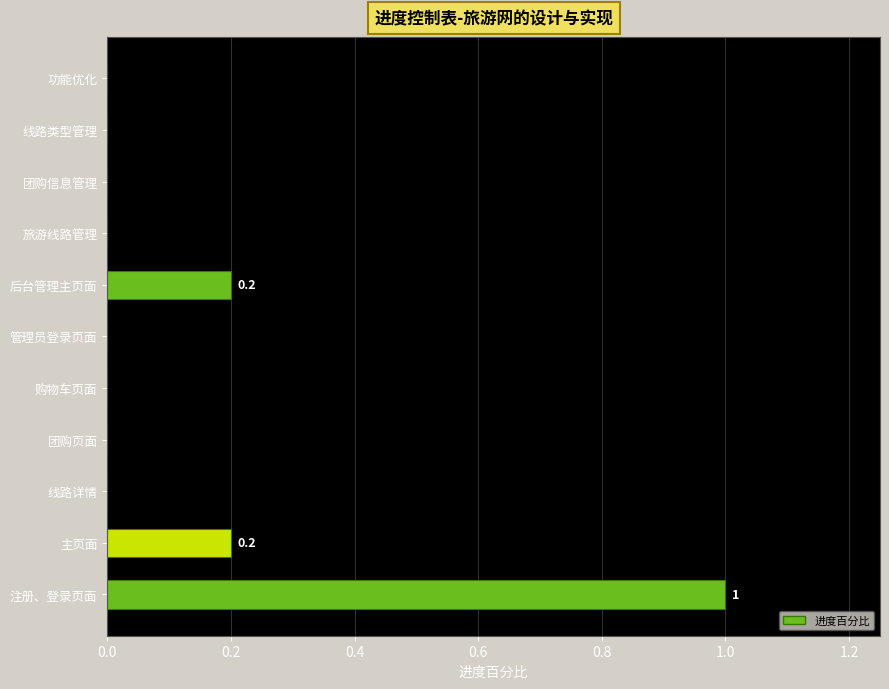

The chart shows a value of 0.5 at 购物车页面. True or false?

False